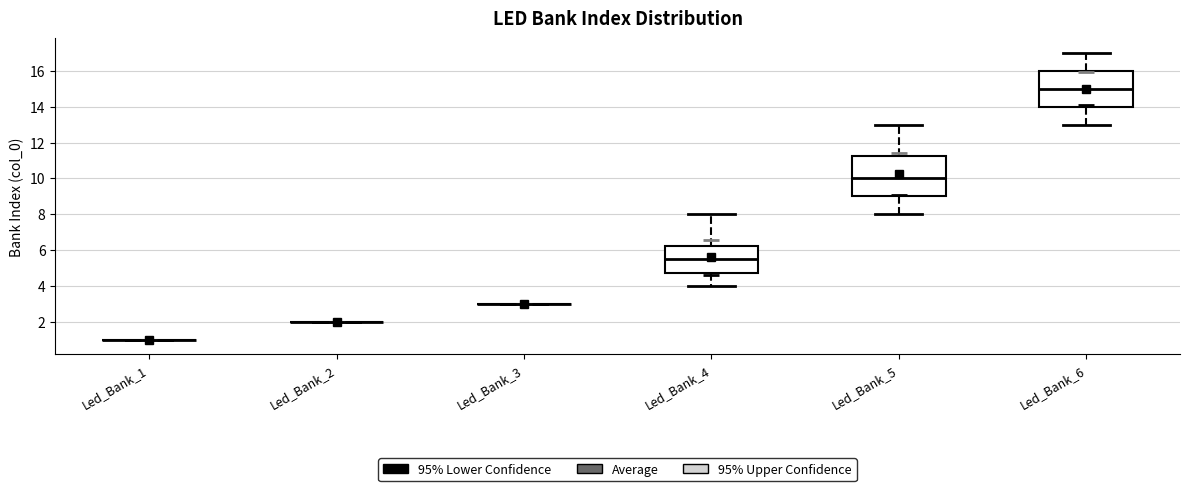

Reading left to right, transcribe this box plot: for each box, give where its median line is, the range the box spans, and where its two whiskers end, as read against the y-axis. The values are not printed on the chart, so give them approximately, as read against the axis.

Led_Bank_1: box collapsed to a line at 1.0, whiskers 1.0 to 1.0
Led_Bank_2: box collapsed to a line at 2.0, whiskers 2.0 to 2.0
Led_Bank_3: box collapsed to a line at 3.0, whiskers 3.0 to 3.0
Led_Bank_4: median 5.6, box 4.8 to 6.2, whiskers 4.0 to 8.0
Led_Bank_5: median 10.0, box 9.0 to 11.2, whiskers 8.0 to 13.0
Led_Bank_6: median 15.0, box 14.0 to 16.0, whiskers 13.0 to 17.0